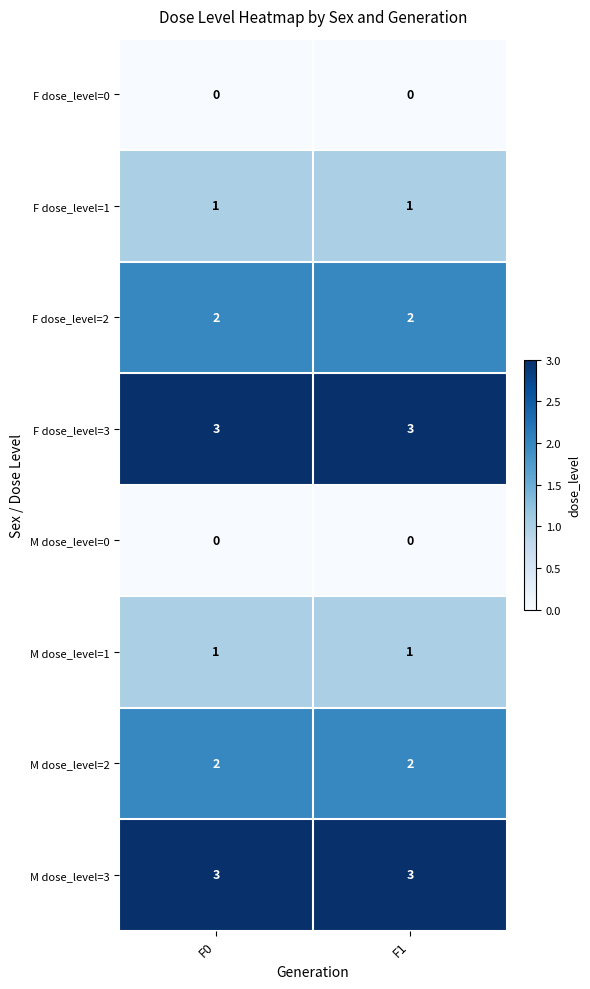

What is the total value across all series at F0?

12